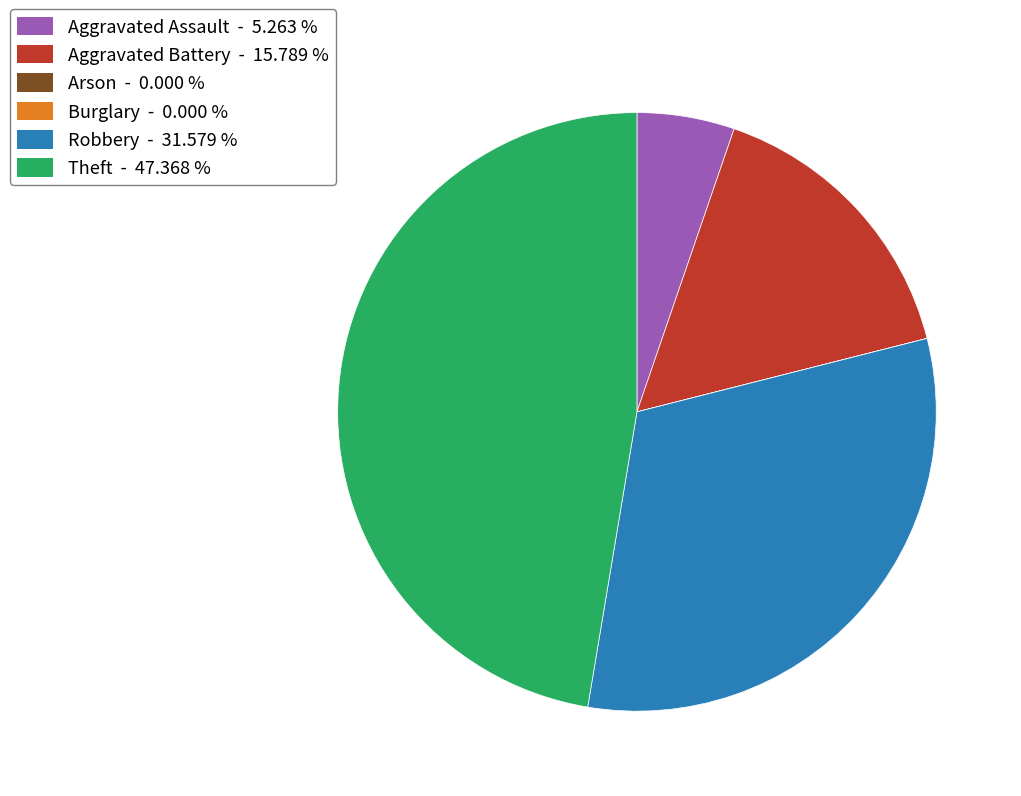

What is the ratio of the value at Aggravated Battery to the value at Robbery?

0.5